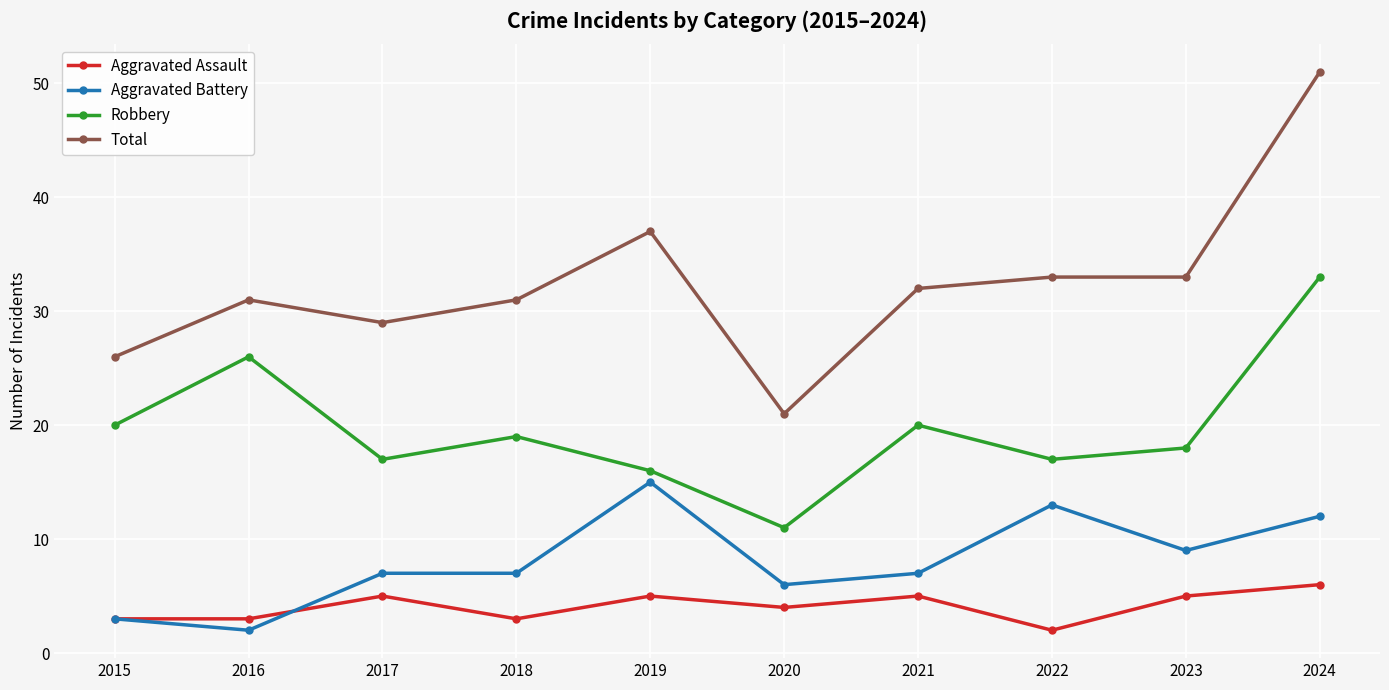

Which series has the largest range (max minus min)?

Total